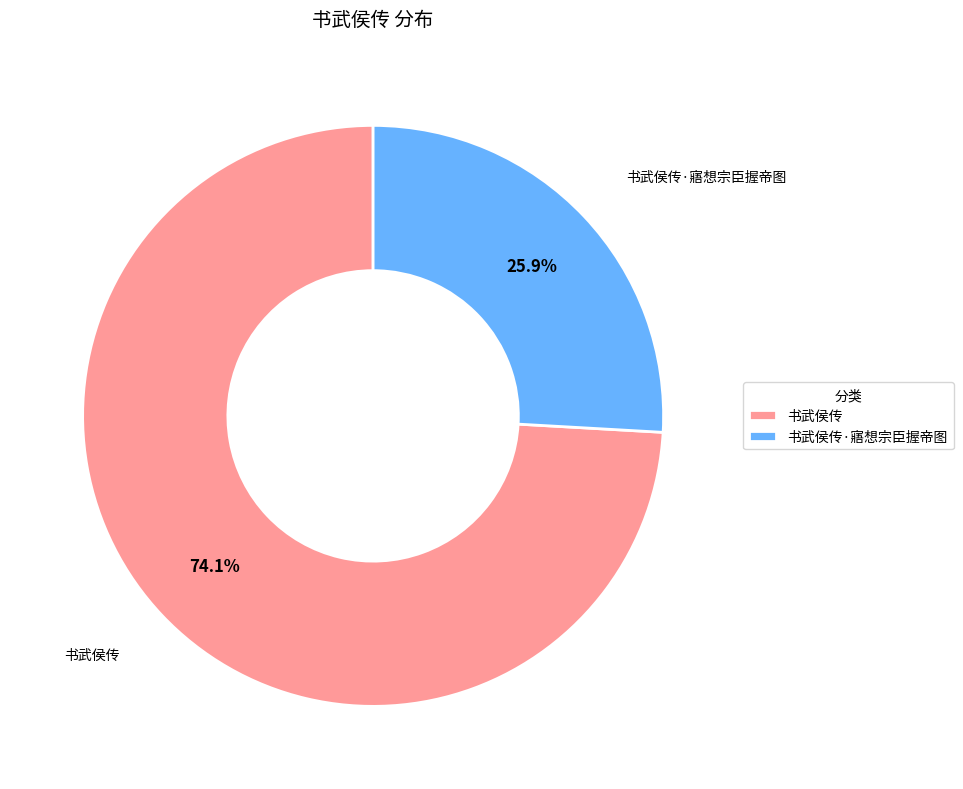

To the nearest percent, what portion does 书武侯传 represent?

74%